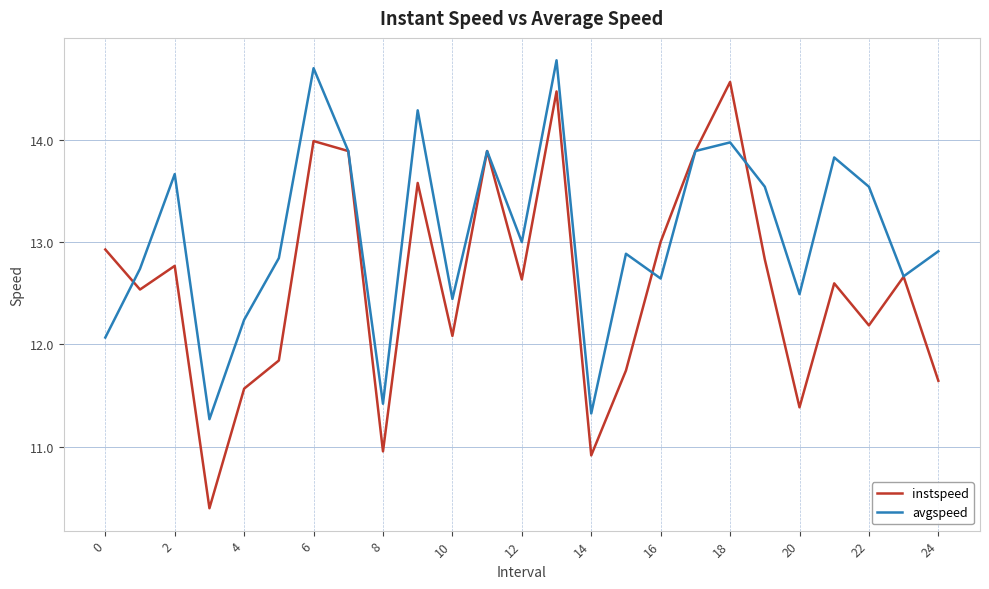

List the series in order of their overall mean, lowest first.

instspeed, avgspeed